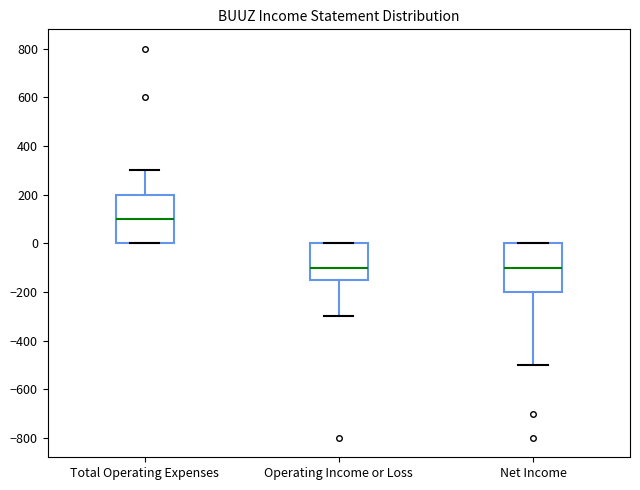

Where is the upper edge of the box for Operating Income or Loss on the y-axis? The values are not printed on the chart, so give them approximately, as read against the axis.

0